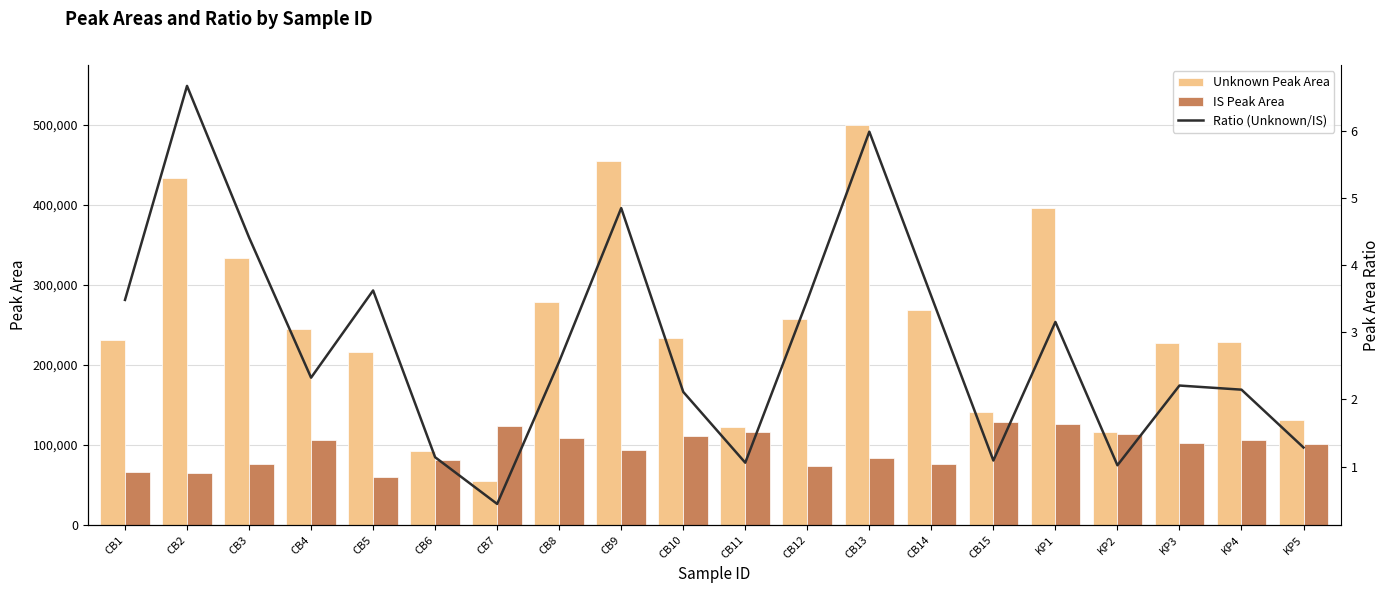

Which series changed the most between CB6 and KP1?

Unknown Peak Area